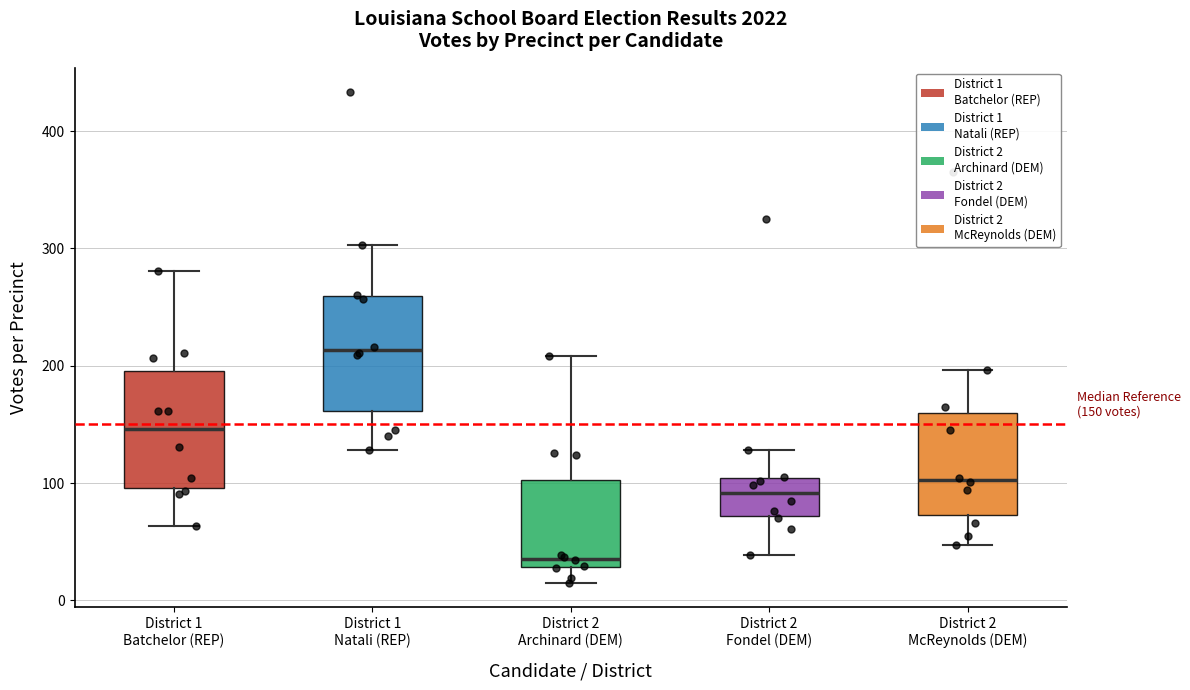

Which box has the highest median line?

District 1 Natali (REP)